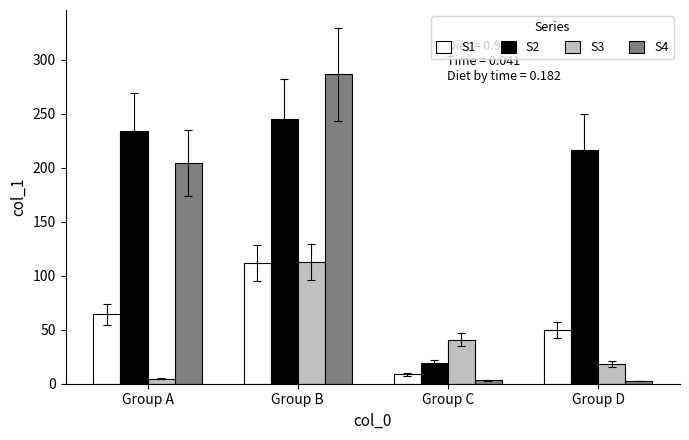

How many bars are there in each group?

4